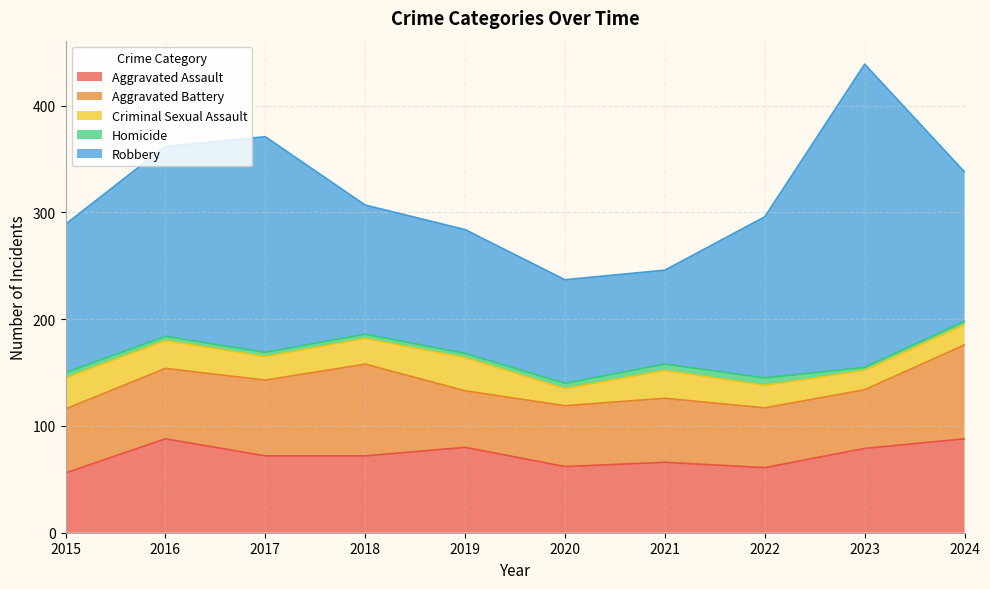

True or false: Aggravated Assault and Aggravated Battery cross at least once.

True